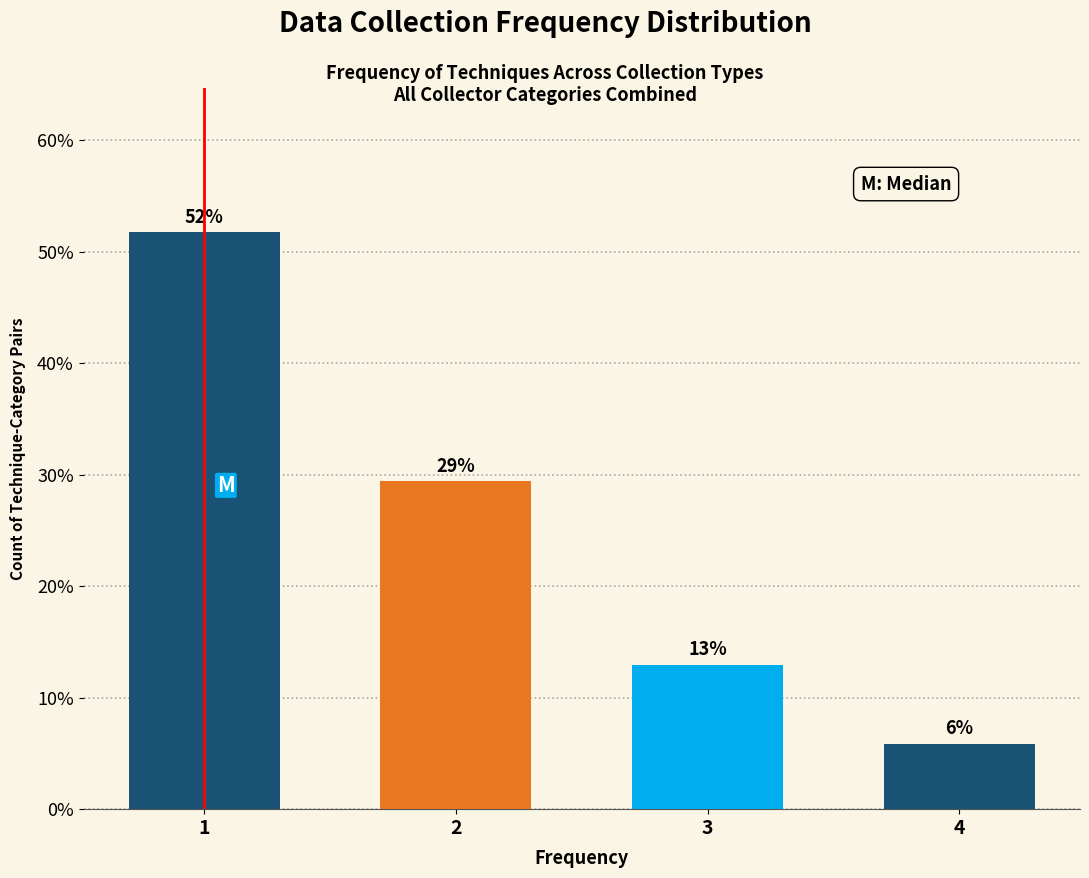

Approximately how many times larger is the value at 4 compared to 3?

0.5